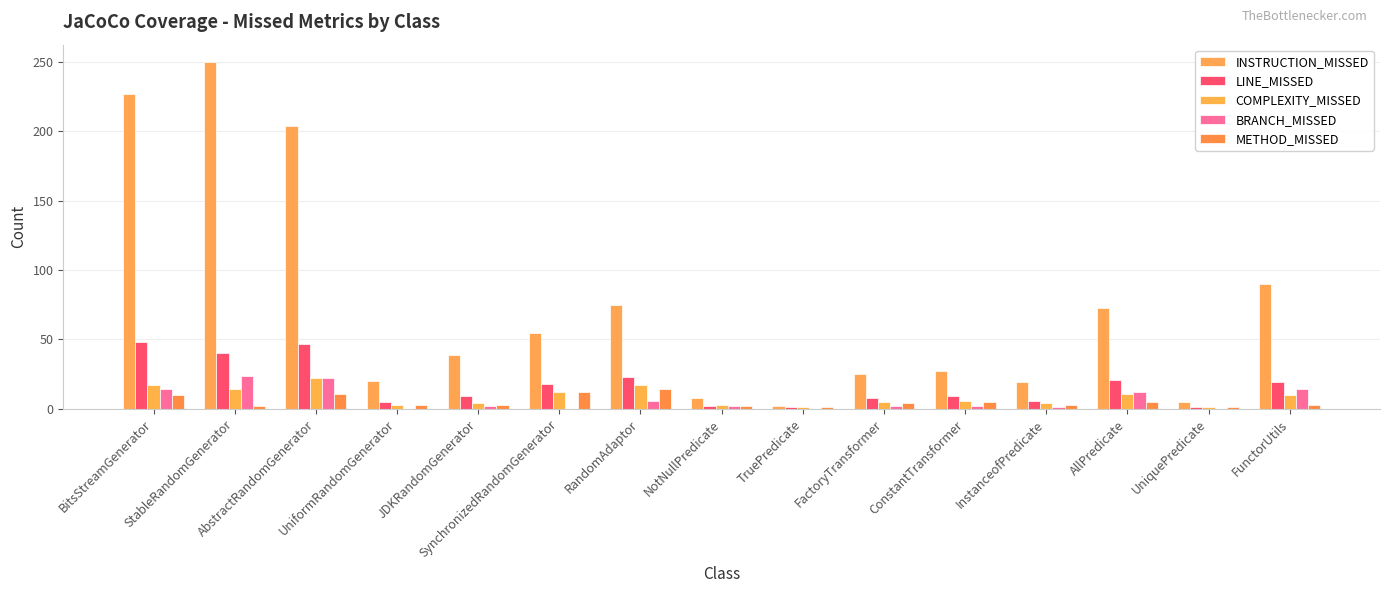

How many categories are shown in the chart?

15